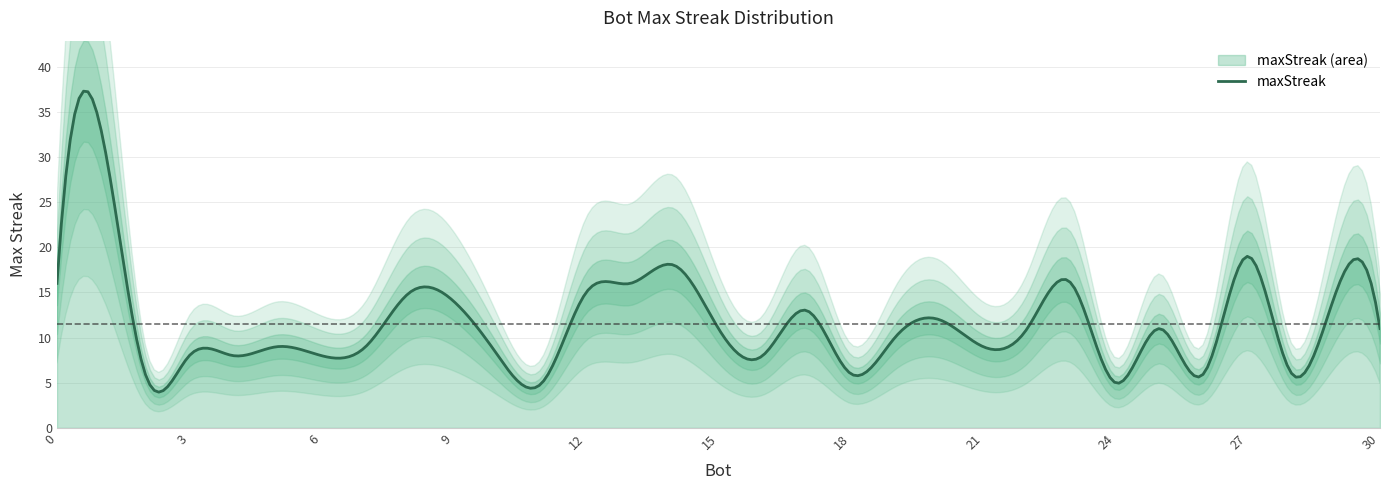

True or false: the data shows 9 at 26.

False